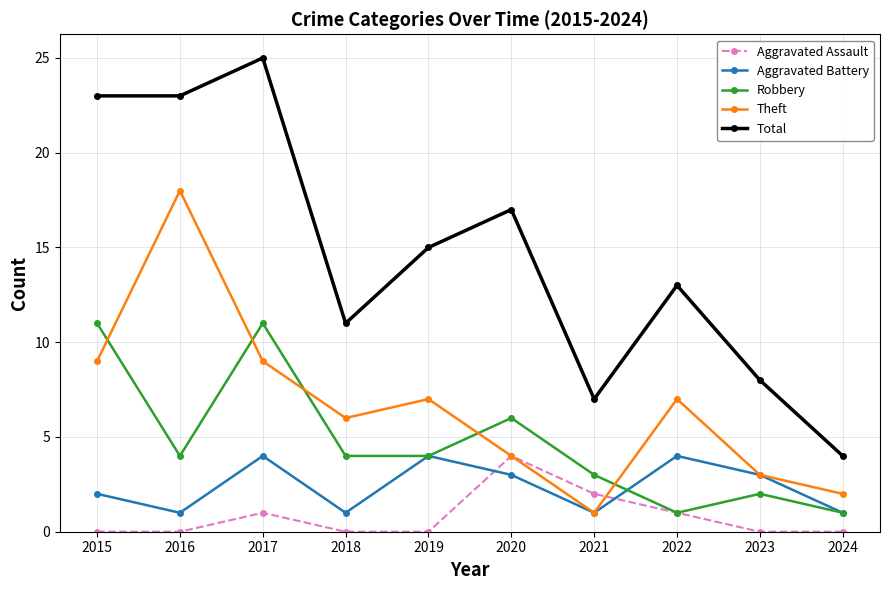

Which category has the highest value across all series?

2017